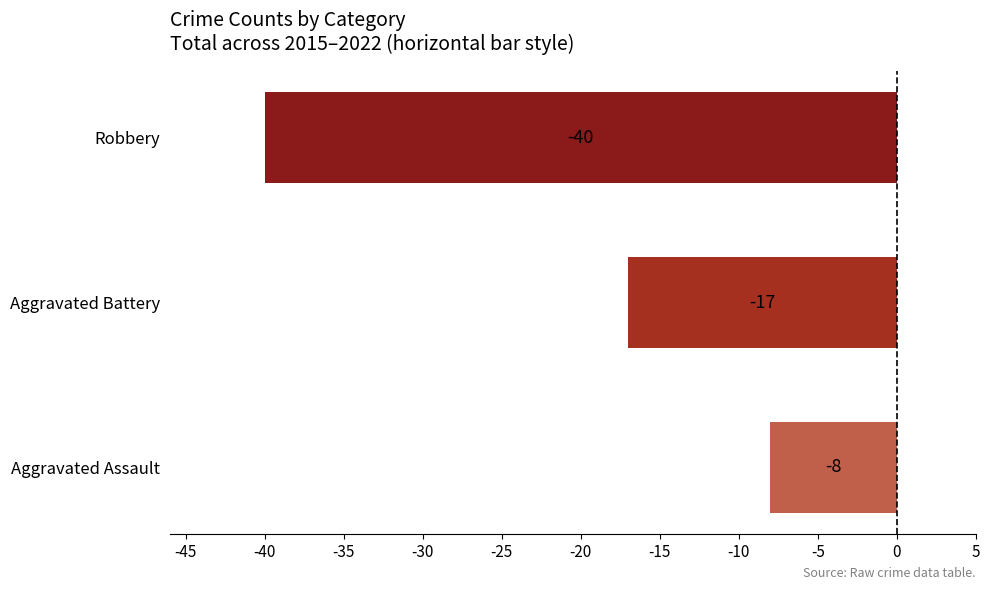

Between Aggravated Battery and Aggravated Assault, which is larger?

Aggravated Assault